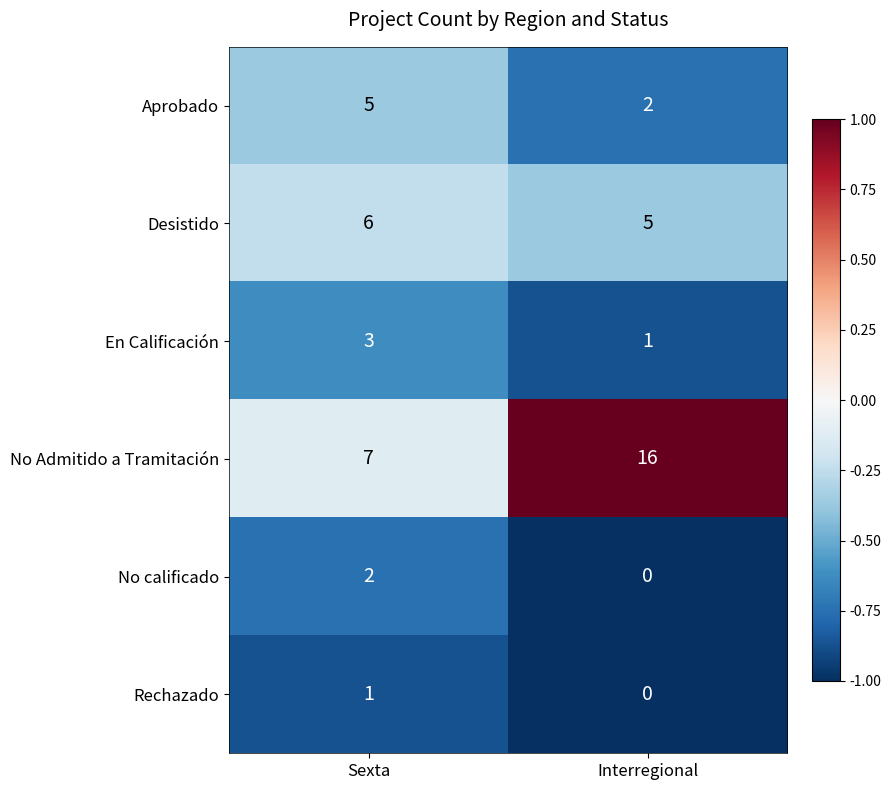

What is the difference between the Aprobado values at Sexta and Interregional?

3